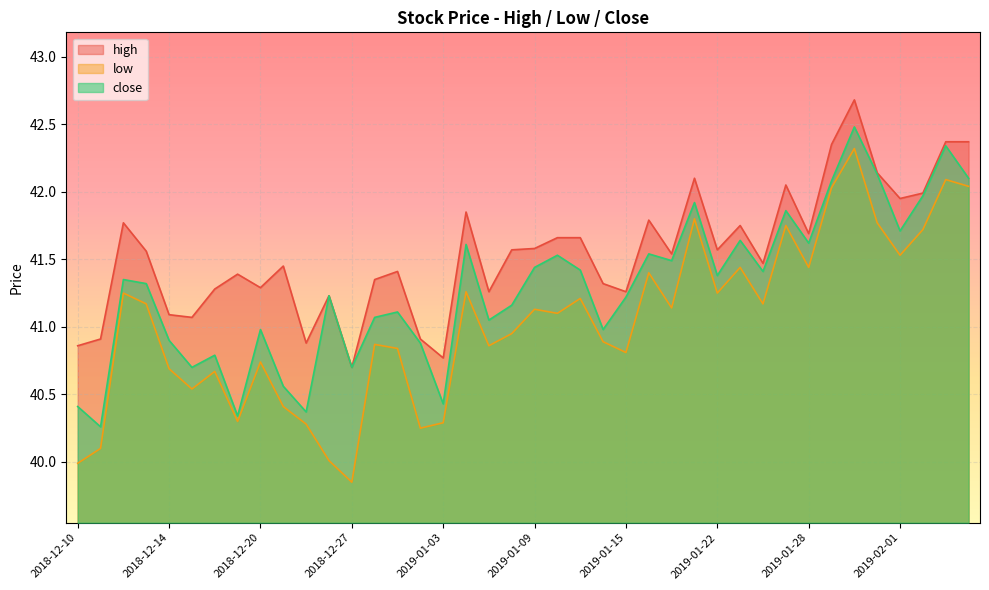

In low, how many points are higher than both neighbors (excluding endpoints)?

13